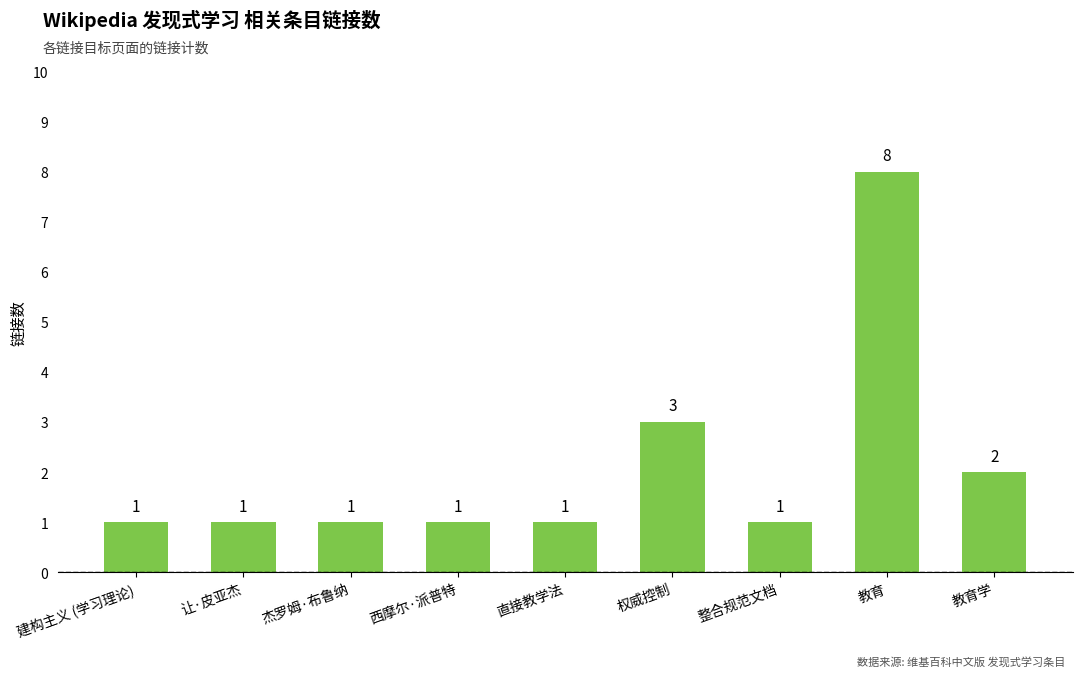

What is the difference between the maximum and minimum values?

7